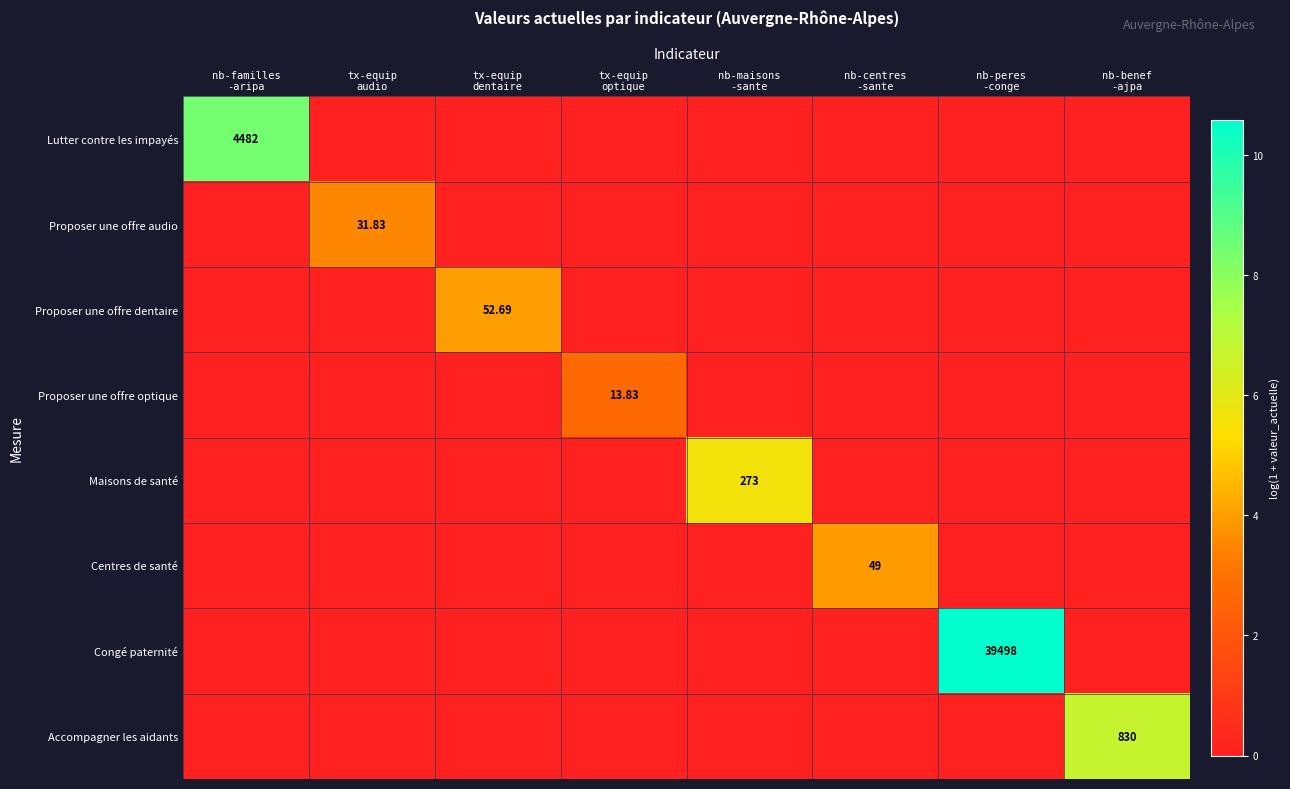

The value of Accompagner les aidants at tx-equip optique is 0.0. True or false?

True